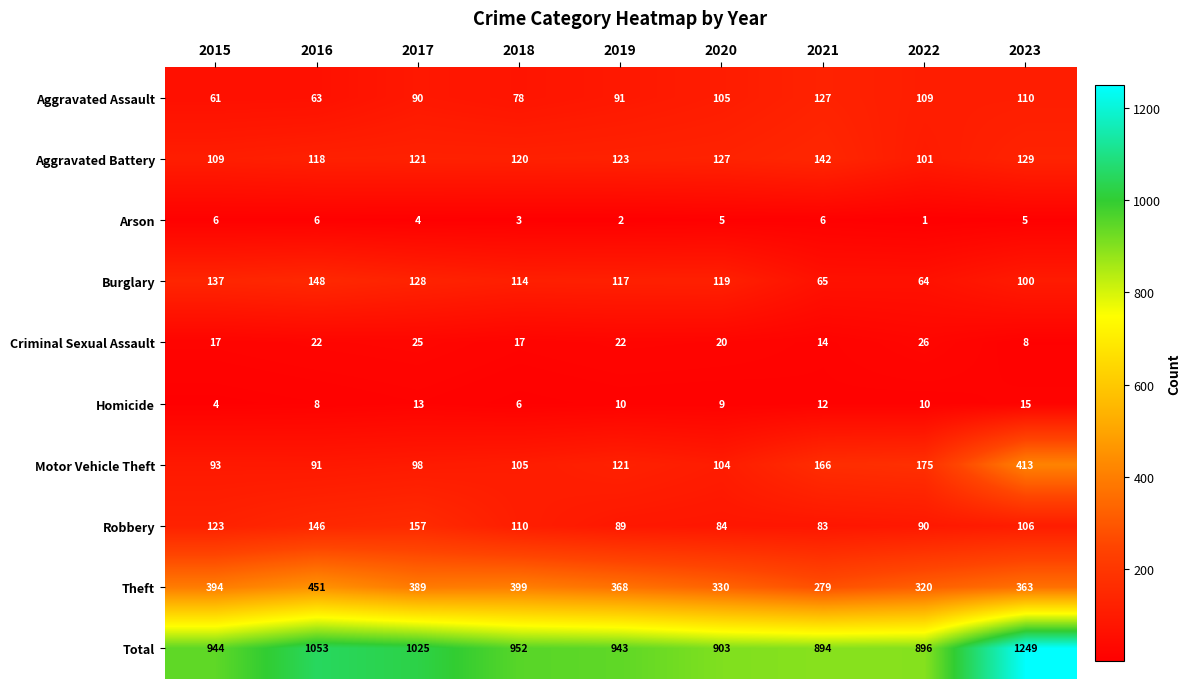

List the labels in order of Aggravated Battery value, smallest first.

2022, 2015, 2016, 2018, 2017, 2019, 2020, 2023, 2021